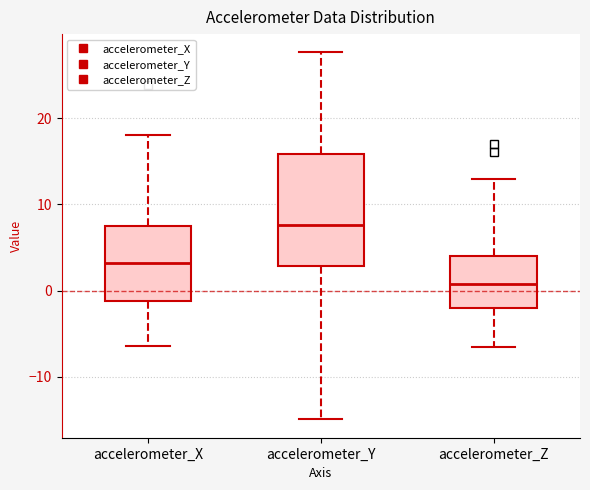

Reading left to right, read every box against the y-axis: the position of its median line, the range the box covers, and the ends of its whiskers. The values are not printed on the chart, so give them approximately, as read against the axis.

accelerometer_X: median 3, box -1 to 8, whiskers -6 to 18
accelerometer_Y: median 8, box 3 to 16, whiskers -15 to 28
accelerometer_Z: median 1, box -2 to 4, whiskers -6 to 13